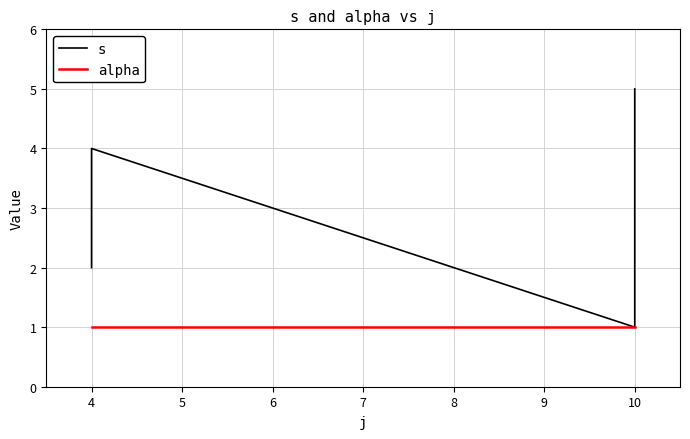

Where does the s series first go above 3?

4